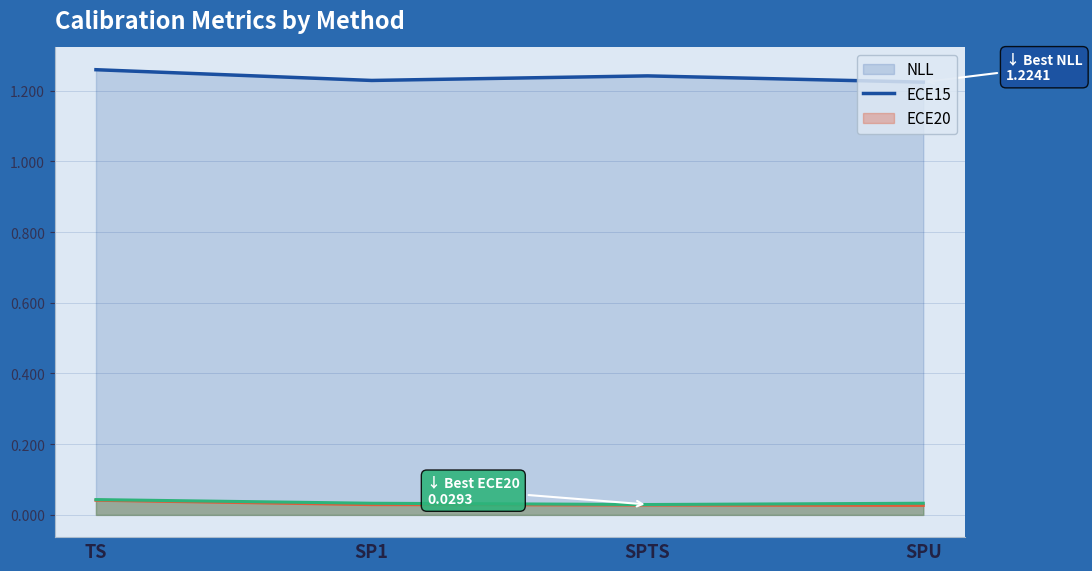

How many data points does each series have?

4